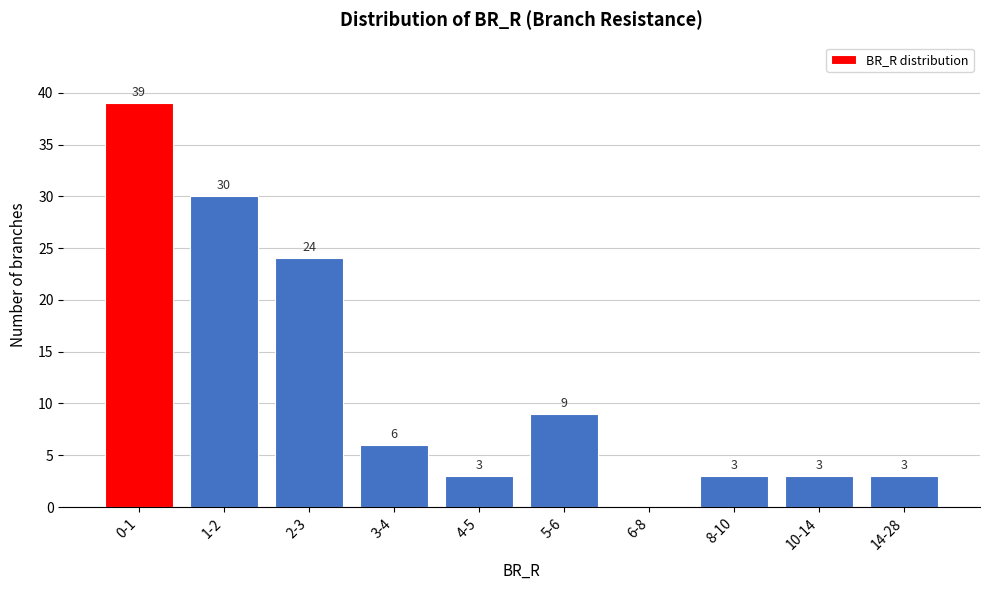

Reading left to right, extract all data points from this chart.

0-1=39	1-2=30	2-3=24	3-4=6	4-5=3	5-6=9	6-8=0	8-10=3	10-14=3	14-28=3